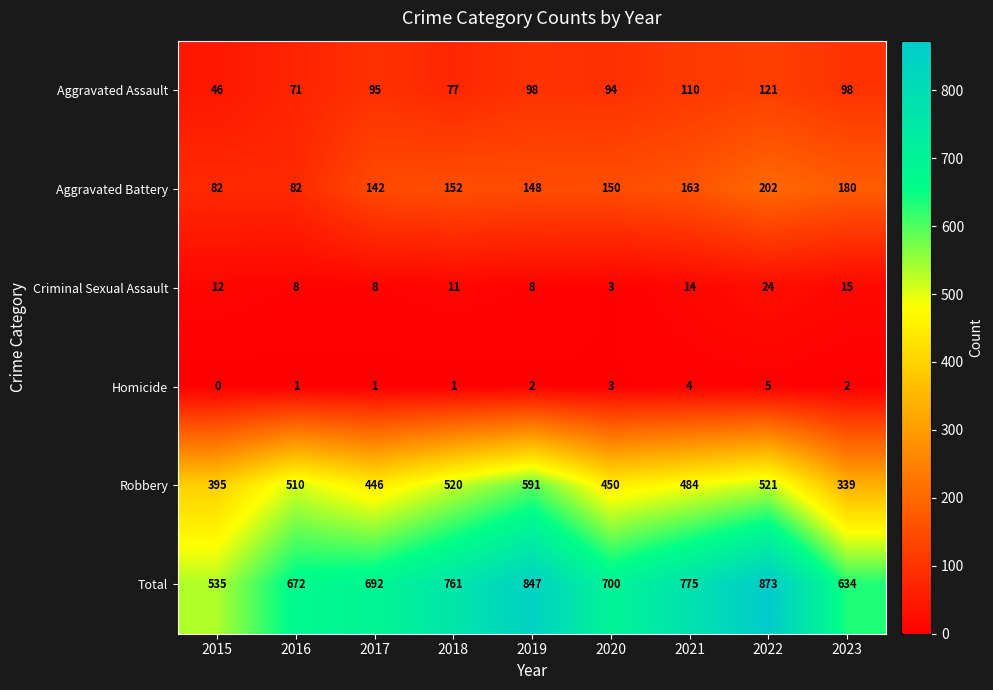

Where is Total nearest to the value 704?

2020